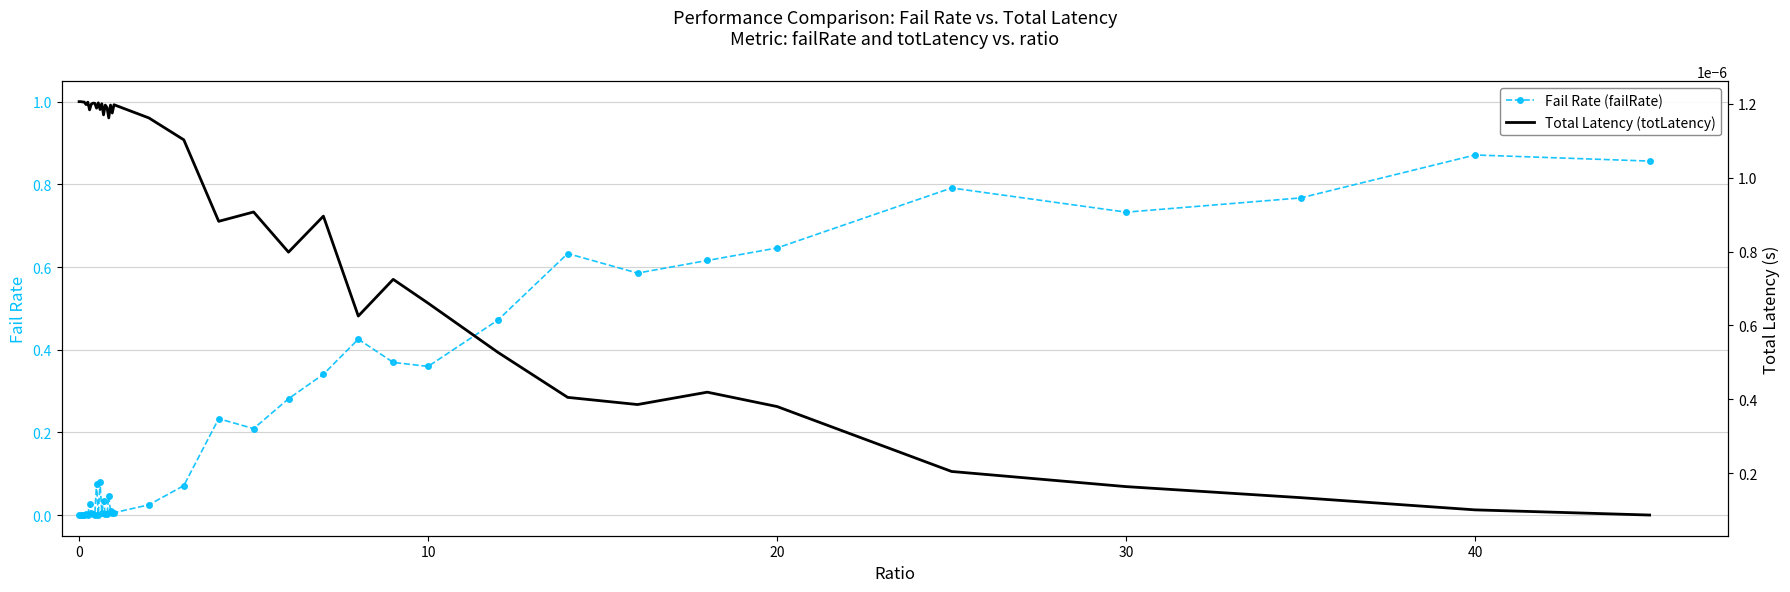

True or false: Fail Rate (failRate) has more than 0 points higher than both neighbors.

True